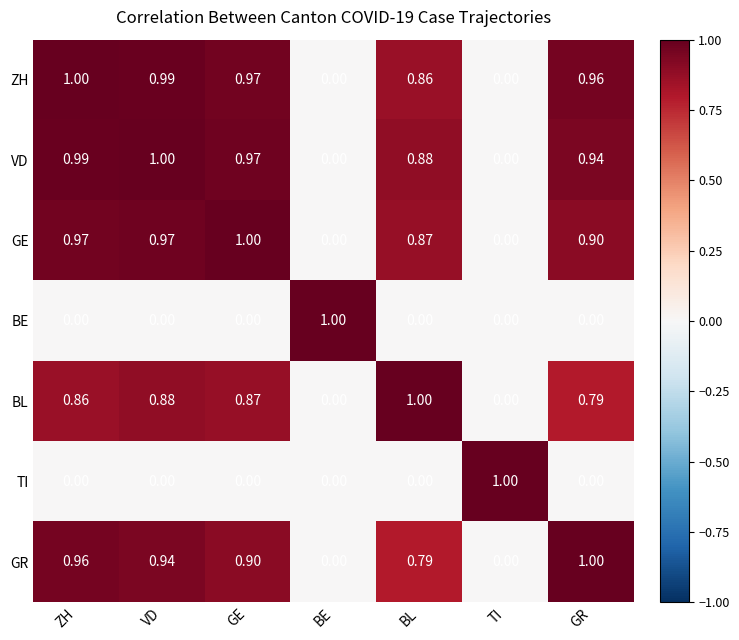

Is the value of GR at GE greater than the value of BL at GE?

Yes